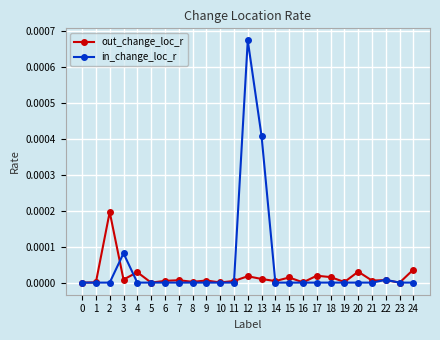

True or false: in_change_loc_r has a value of 0.0 at 2.

True